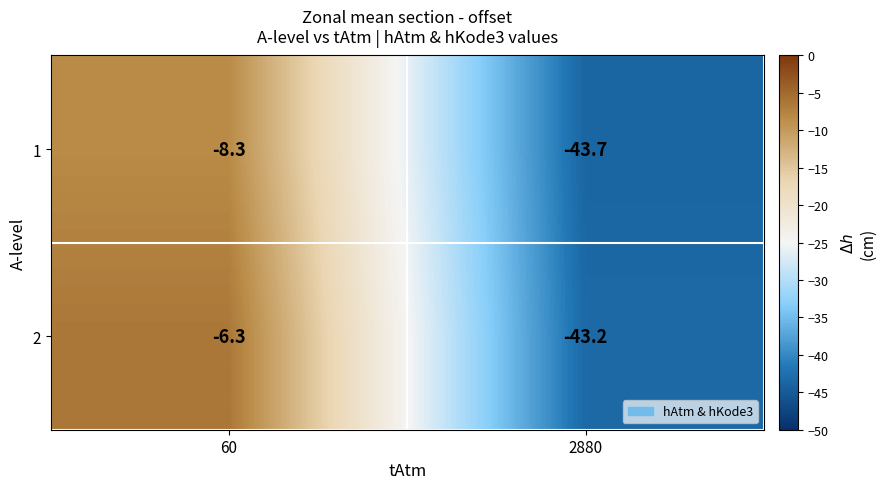

Reading left to right, transcribe all the data shown in this chart.

1: -8.3	-43.7
2: -6.3	-43.2